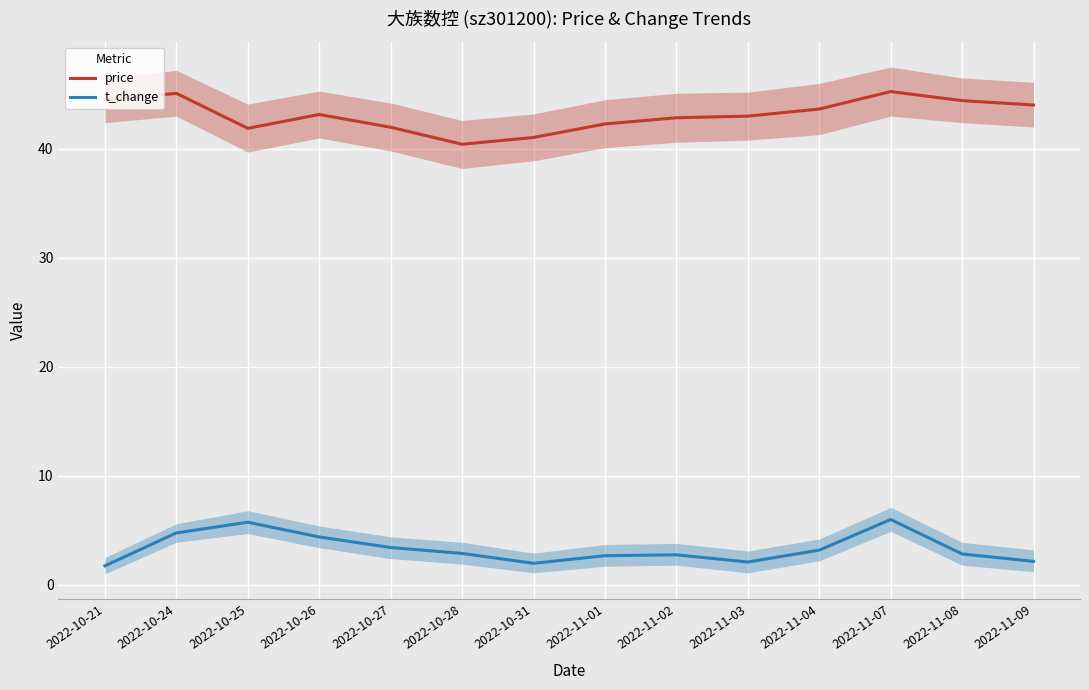

What is the difference between the maximum and minimum values in the t_change series?

4.2